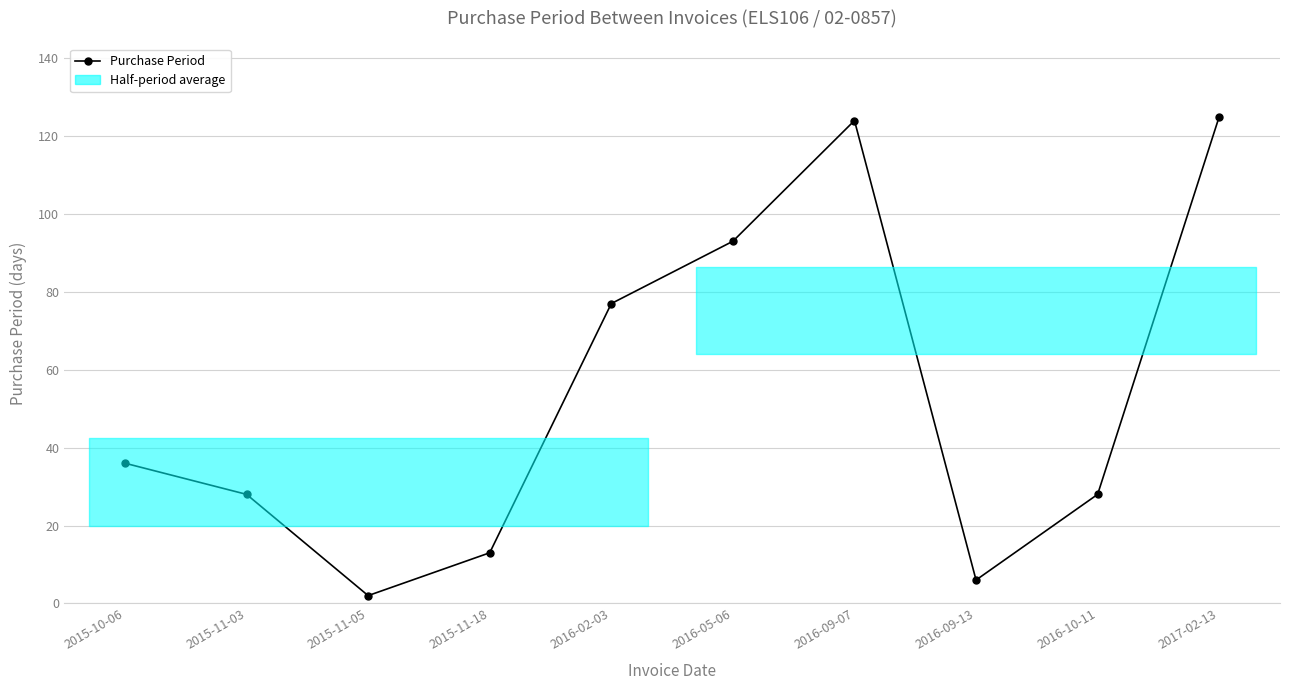

Which category has the highest value across all series?

2017-02-13